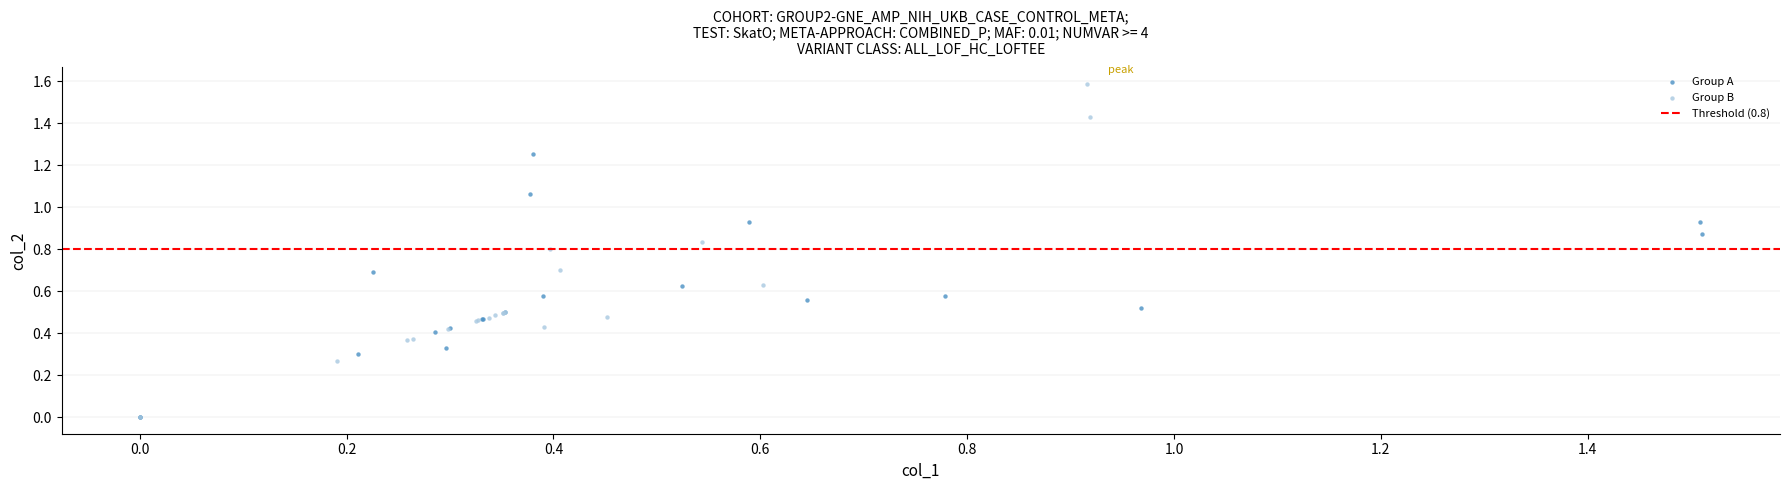

Which series reaches the maximum Y coordinate?

Group B